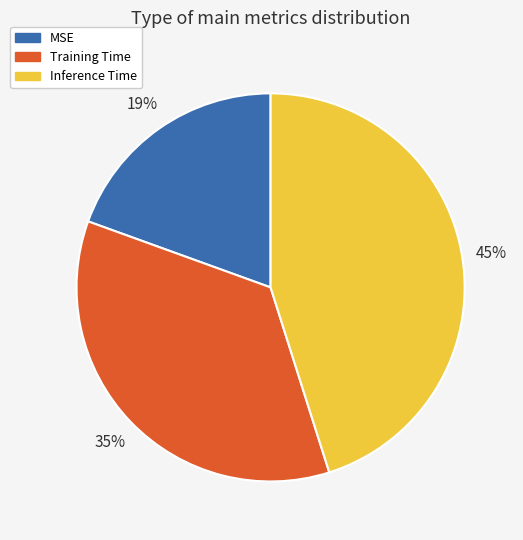

Is it true that Training Time is 35% of the pie?

True